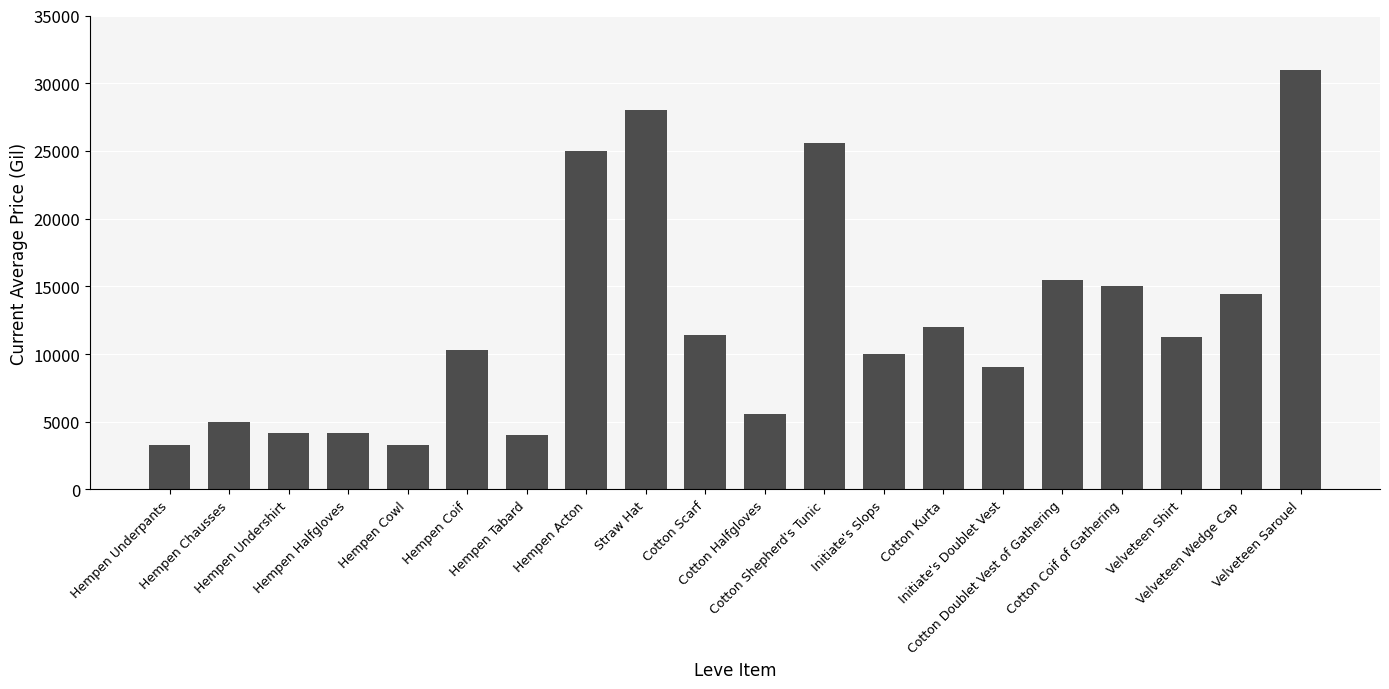

What is the value of the 14th bar from the left?

12000.0